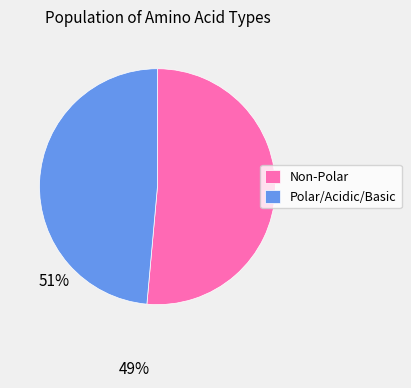

Is there any slice that represents more than half of the pie?

Yes